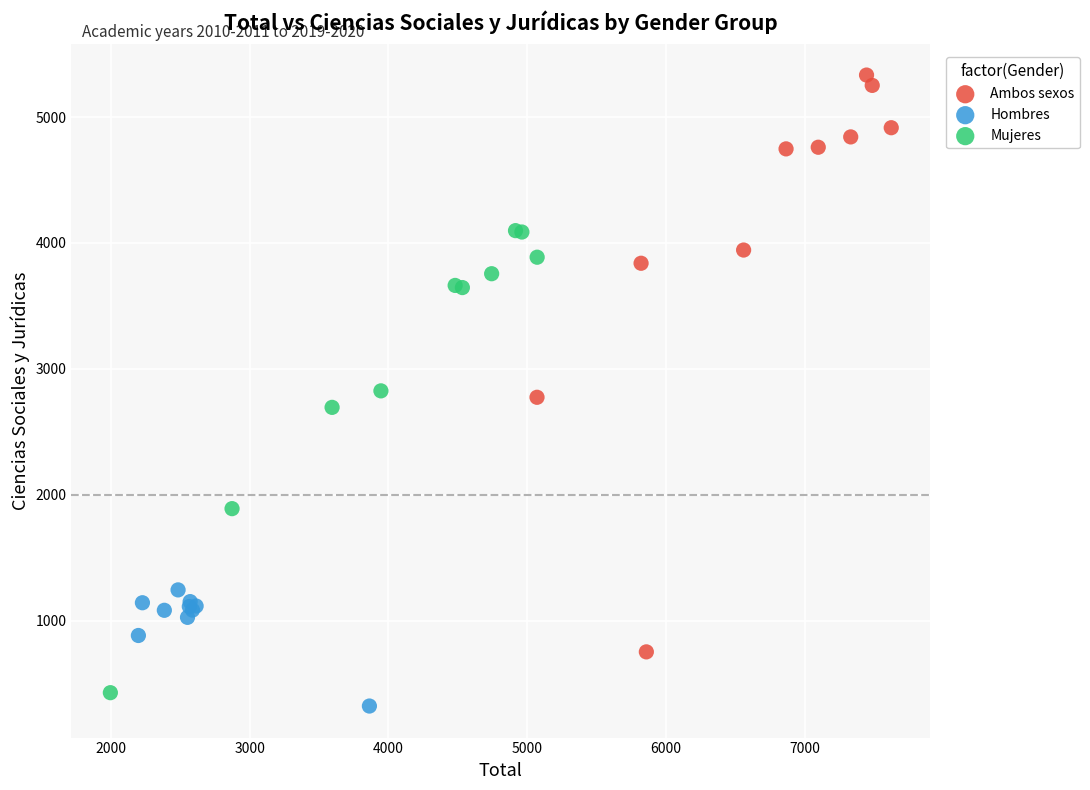

Which series reaches the maximum Y coordinate?

Ambos sexos